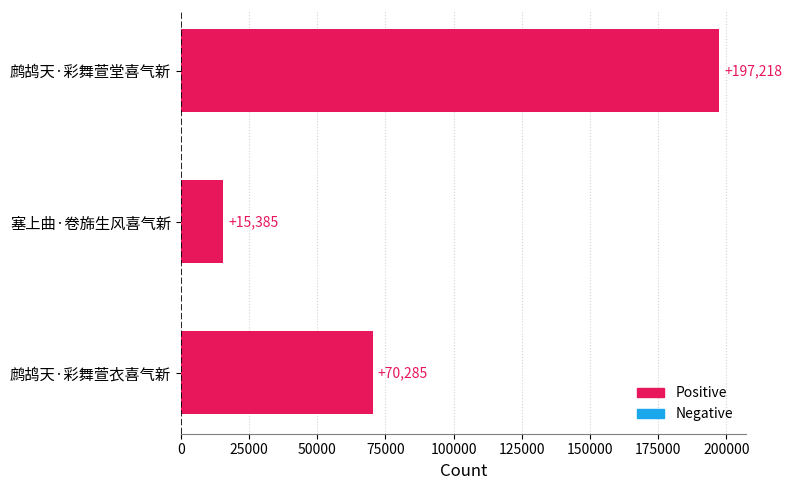

Reading bottom to top, list all the values displayed in this chart.

鹧鸪天·彩舞萱衣喜气新=70285	塞上曲·卷旆生风喜气新=15385	鹧鸪天·彩舞萱堂喜气新=197218